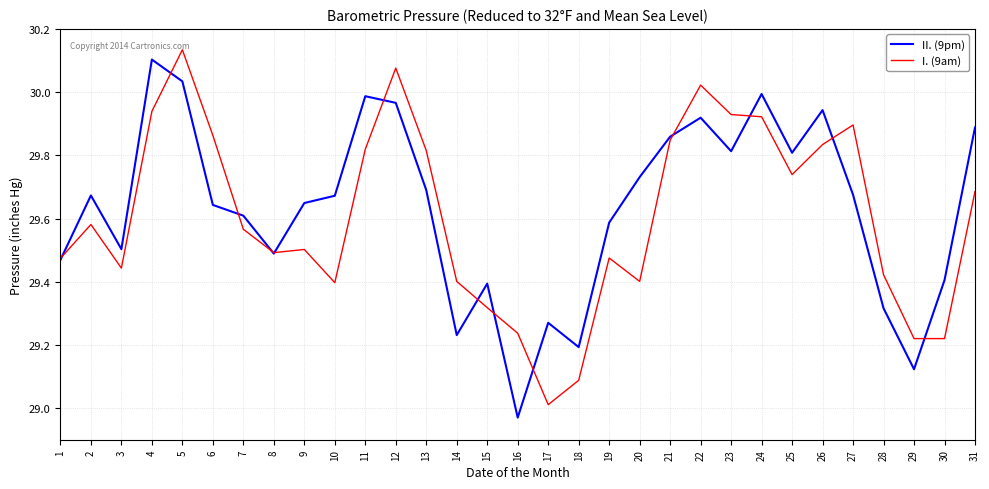

Where is the first local maximum for I. (9am)?

2